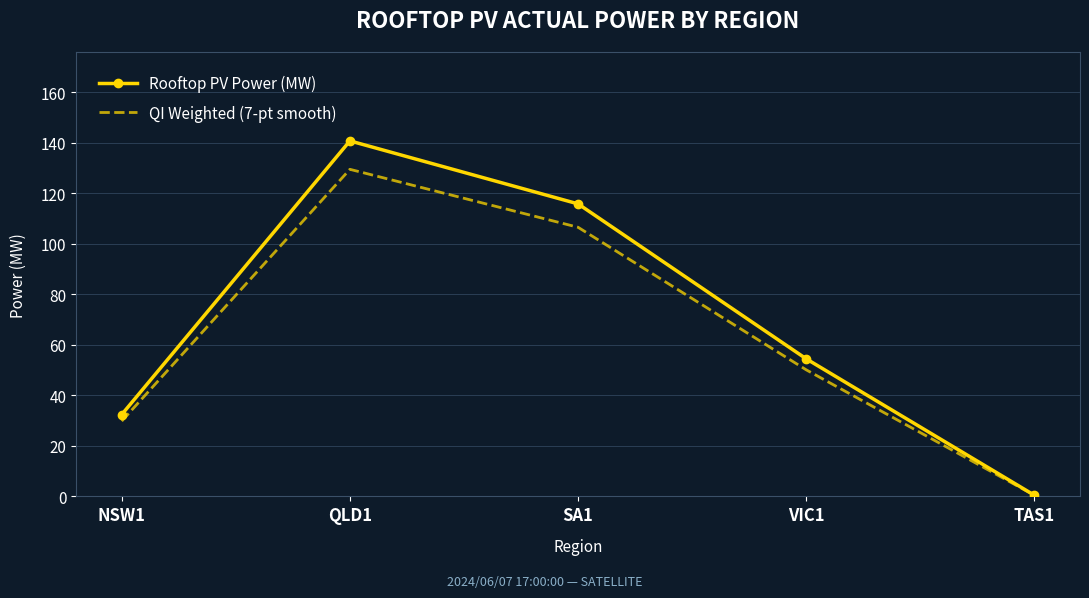

Is the value of QI Weighted (7-pt smooth) at NSW1 greater than the value of Rooftop PV Power (MW) at TAS1?

Yes